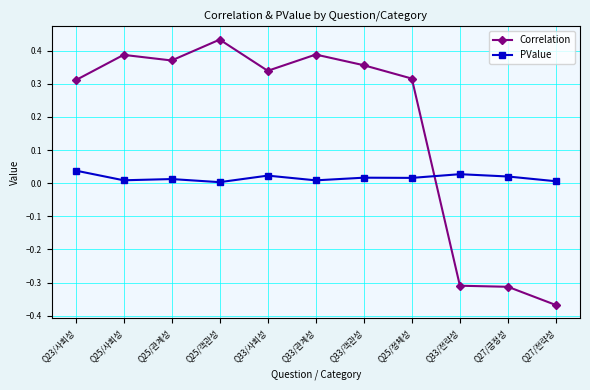

How many lines are shown in the chart?

2